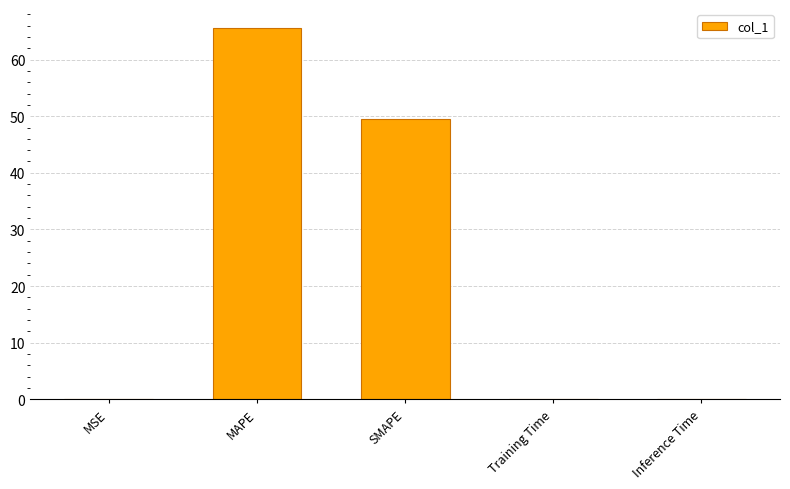

Read the value at SMAPE.

49.4